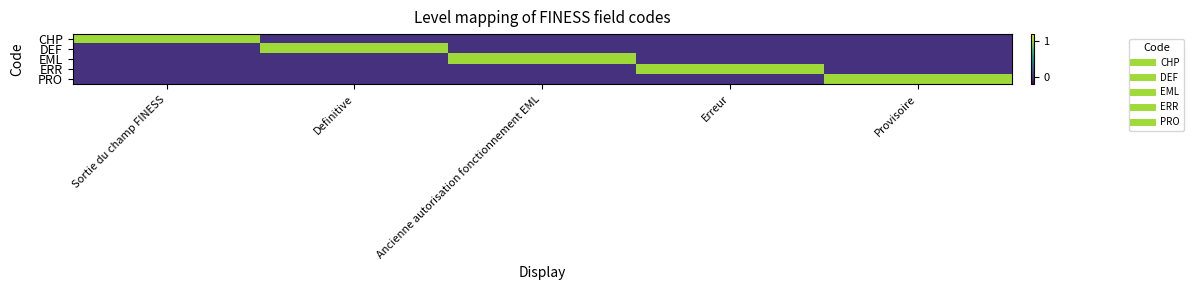

What is the difference between the highest and lowest values at Ancienne autorisation fonctionnement EML?

1